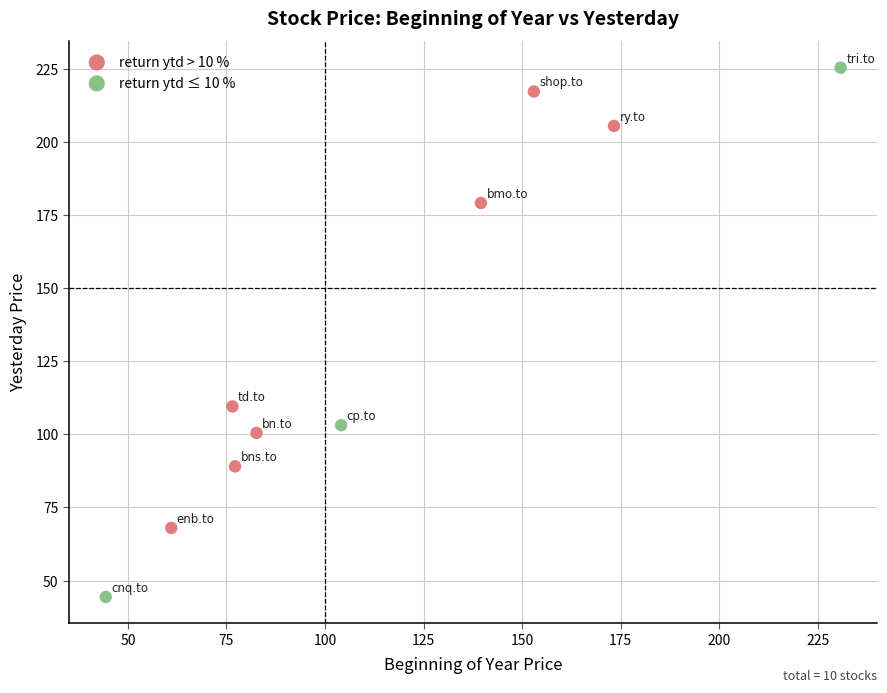

What are all the series names shown in the legend?

return ytd > 10 %, return ytd ≤ 10 %